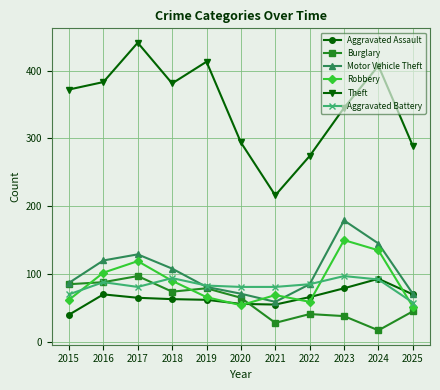

What is the value of the Aggravated Battery point at the 4th from the left?

94